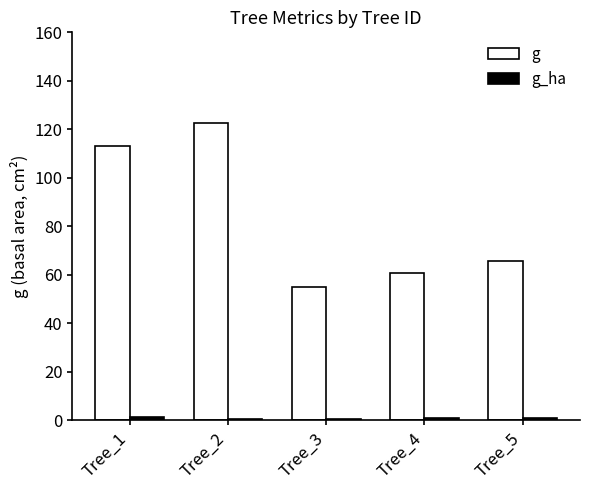

The value of g at Tree_1 is 46.2. True or false?

False